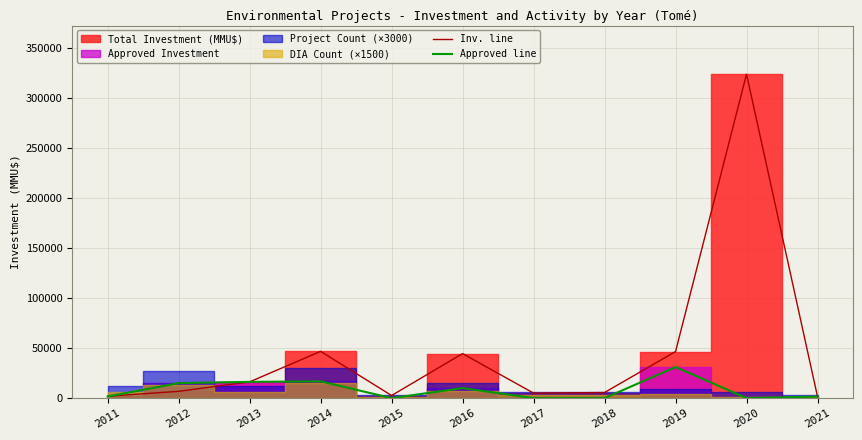

Between which two adjacent categories do Approved line and Inv. line first intersect?

2011 and 2012